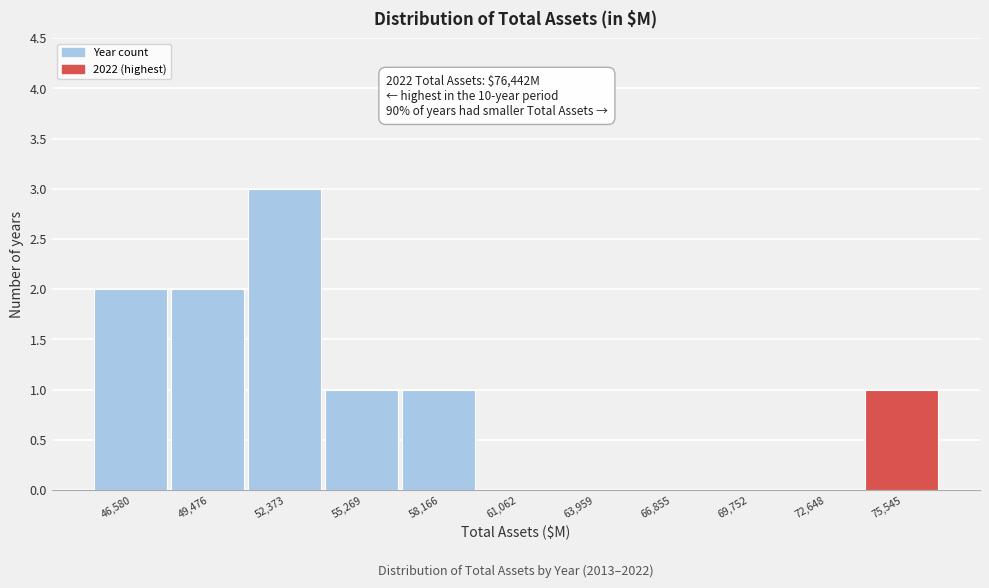

Reading left to right, transcribe all the data shown in this chart.

46,580=2	49,476=2	52,373=3	55,269=1	58,166=1	61,062=0	63,959=0	66,855=0	69,752=0	72,648=0	75,545=1